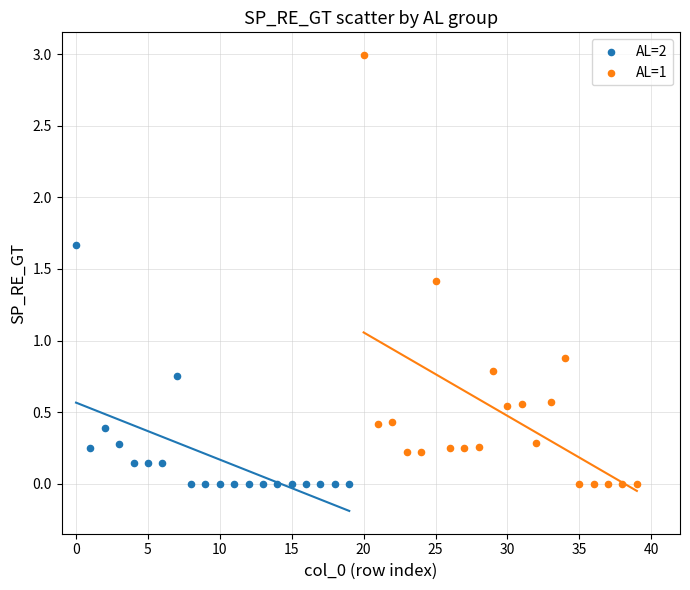

Which series reaches the maximum Y coordinate?

AL=1